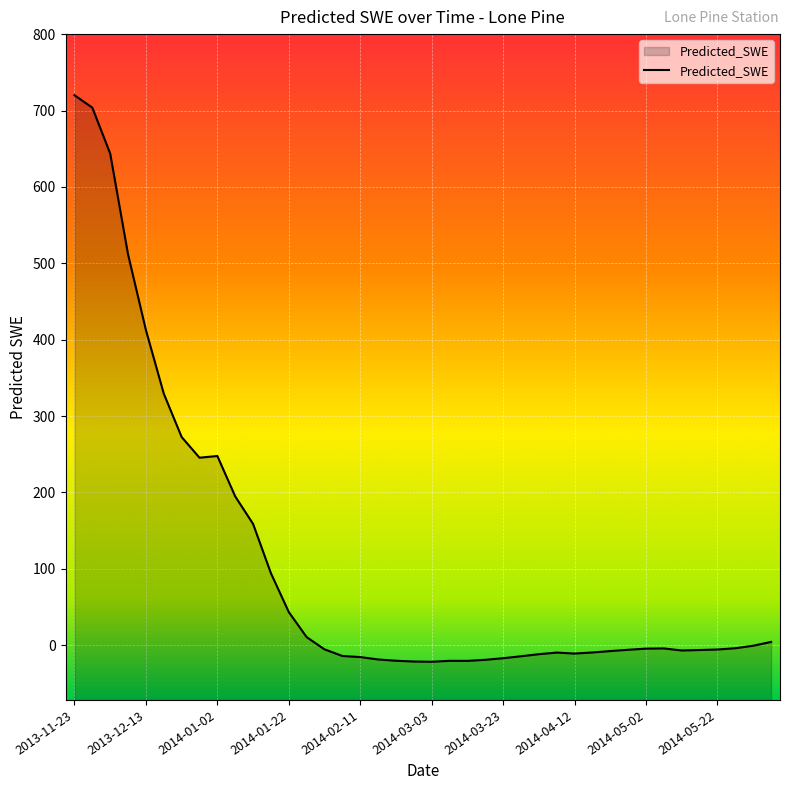

How many data points are above -5?

19